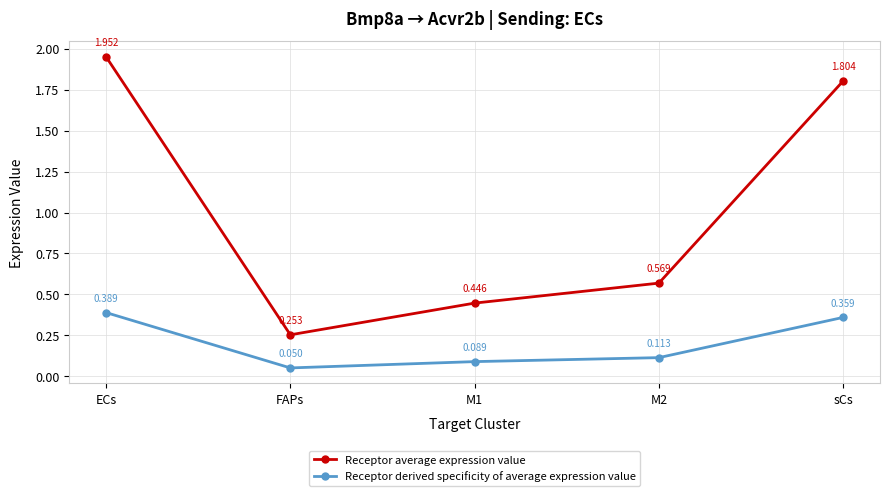

True or false: Receptor average expression value has more than 2 points higher than both neighbors.

False